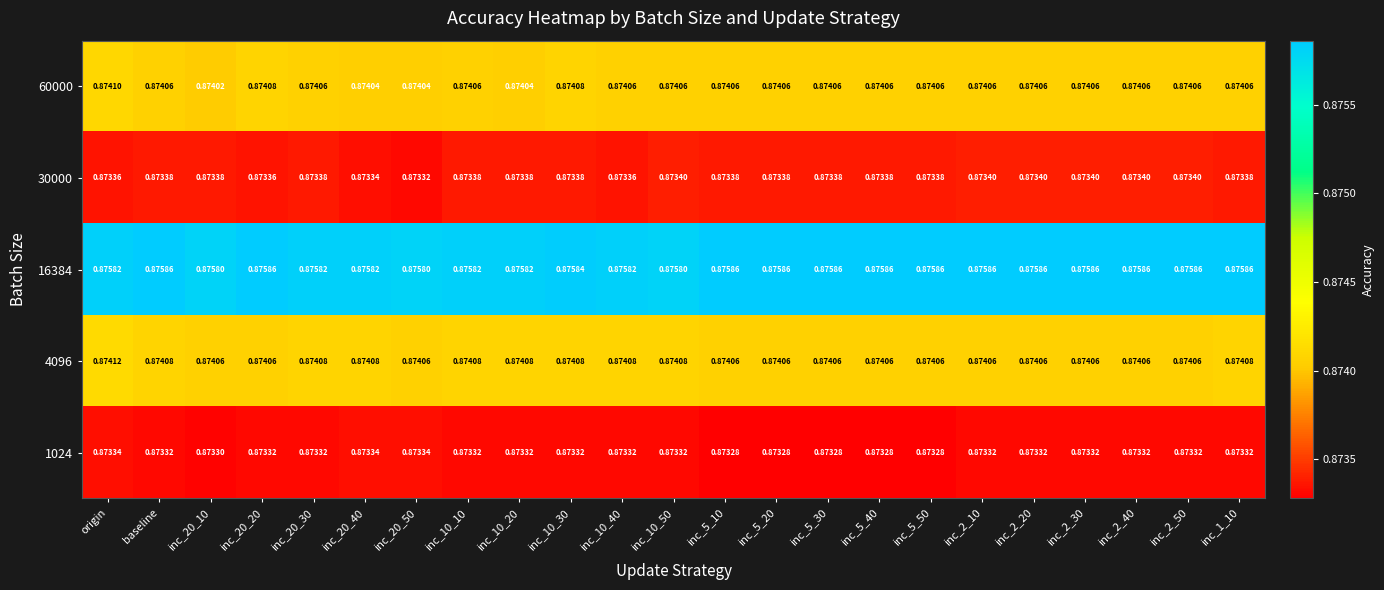

At which category is the sum across all series the highest?

origin